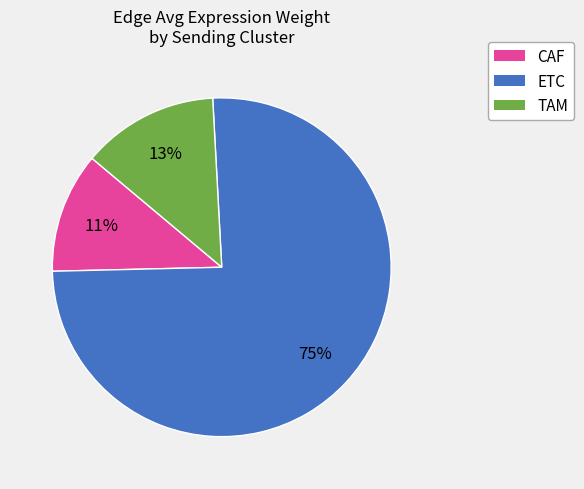

Does any single category account for the majority?

Yes